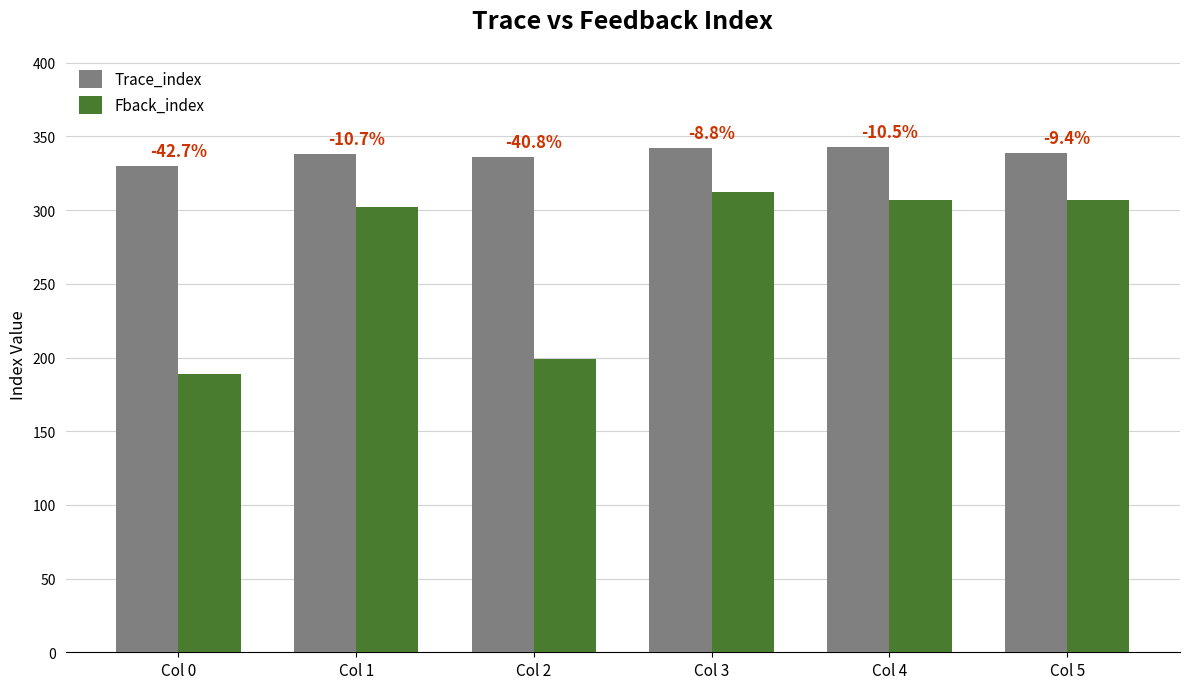

What is the total value across all series at Col 0?

519